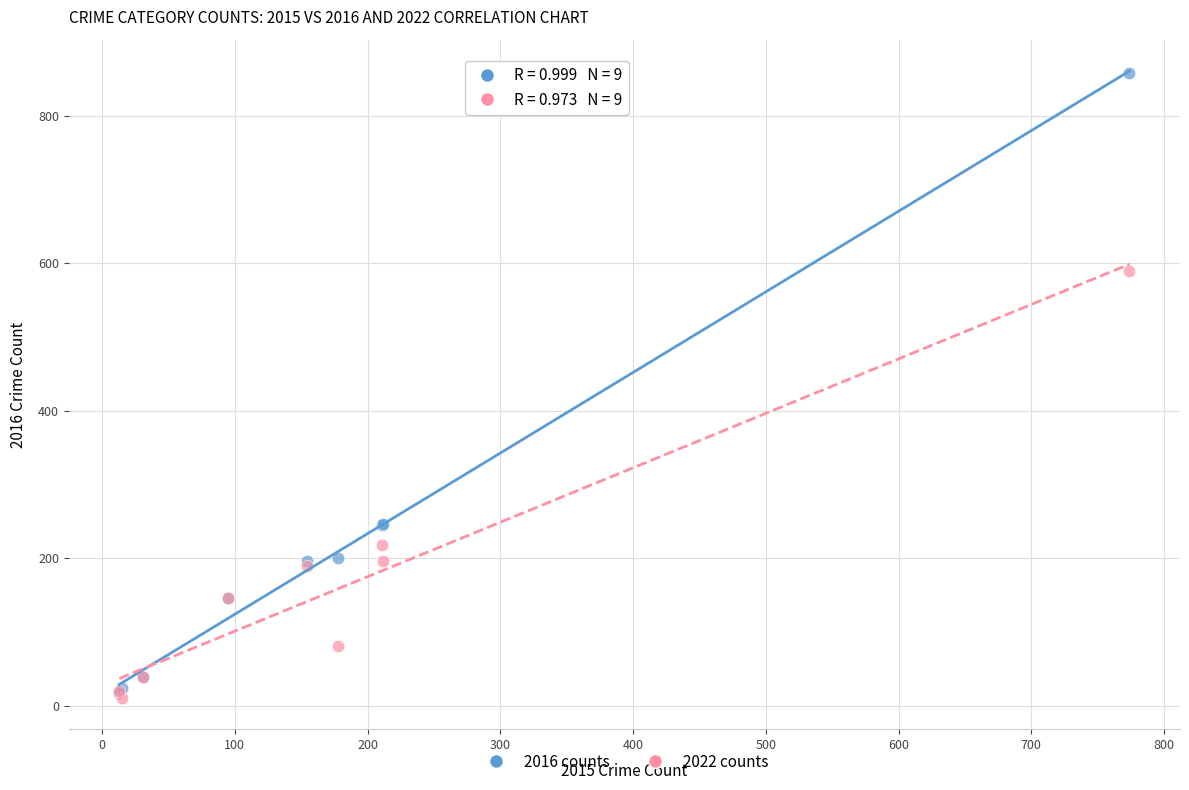

In the 2016 counts series, what Y value is closest to 438?

247